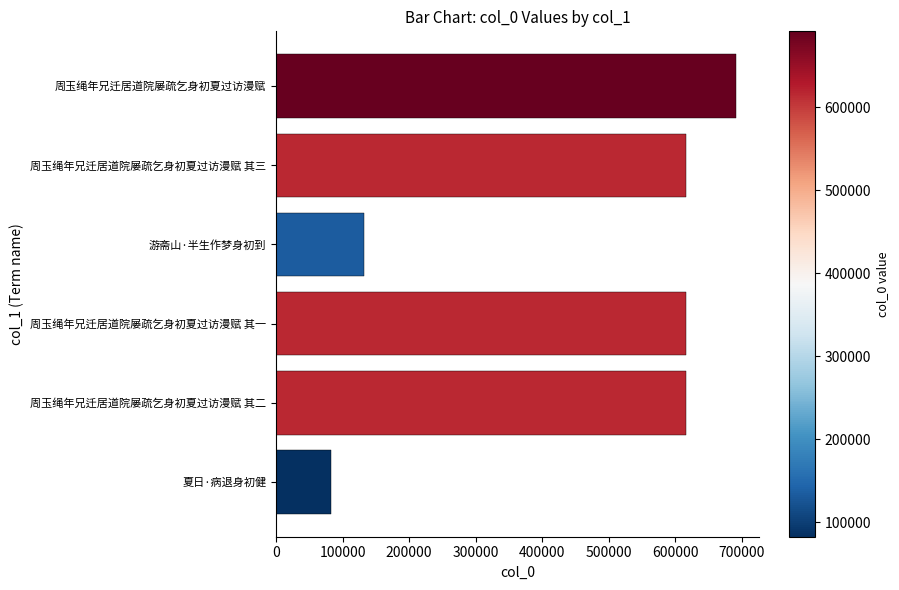

Between 周玉绳年兄迁居道院屡疏乞身初夏过访漫赋 其三 and 夏日·病退身初健, which is larger?

周玉绳年兄迁居道院屡疏乞身初夏过访漫赋 其三